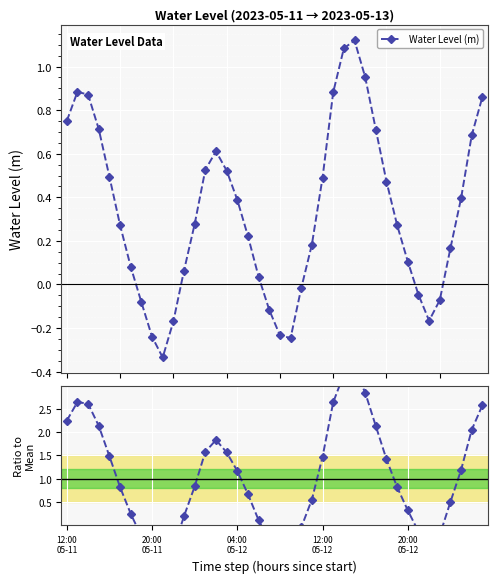

Reading right to left, transcribe all the data shown in this chart.

2.6	2.0	1.2	0.5	-0.2	-0.5	-0.1	0.3	0.8	1.4	2.1	2.8	3.4	3.2	2.6	1.5	0.5	-0.1	-0.7	-0.7	-0.3	0.1	0.7	1.2	1.6	1.8	1.6	0.8	0.2	-0.5	-1.0	-0.7	-0.2	0.2	0.8	1.5	2.1	2.6	2.6	2.2